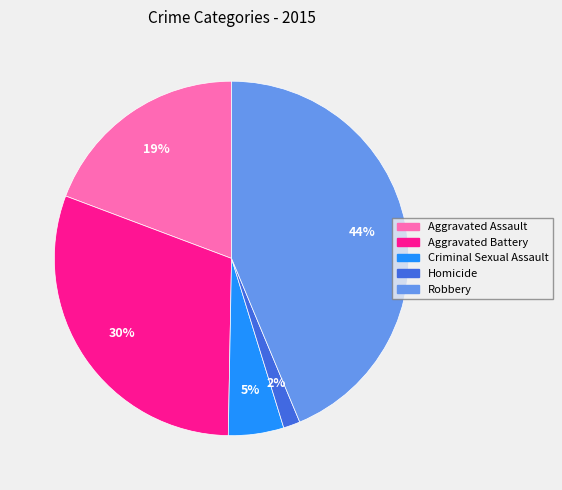

Does Aggravated Battery represent more than half of the total?

No